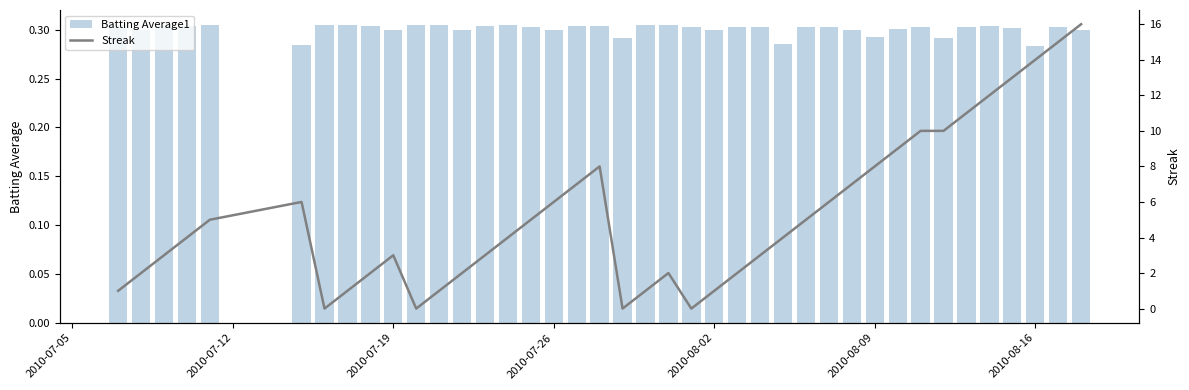

What are all the series names shown in the legend?

Batting Average1, Streak